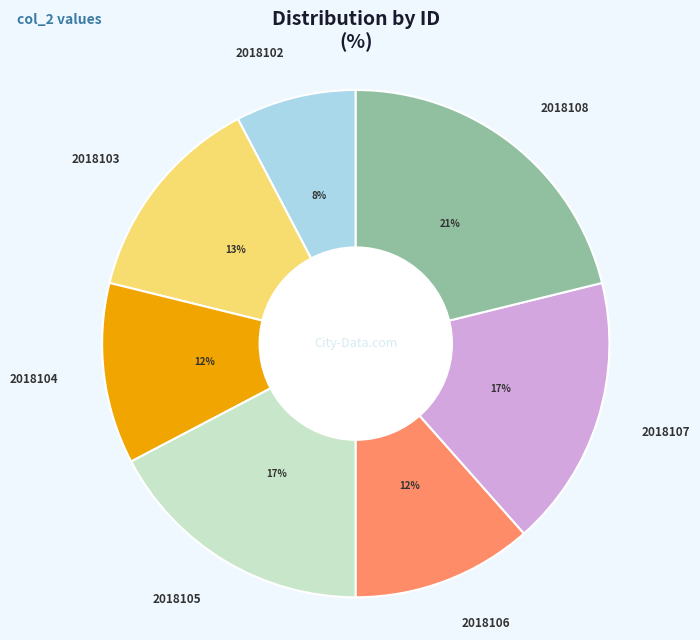

Does 2018102 account for over 50% of the chart?

No